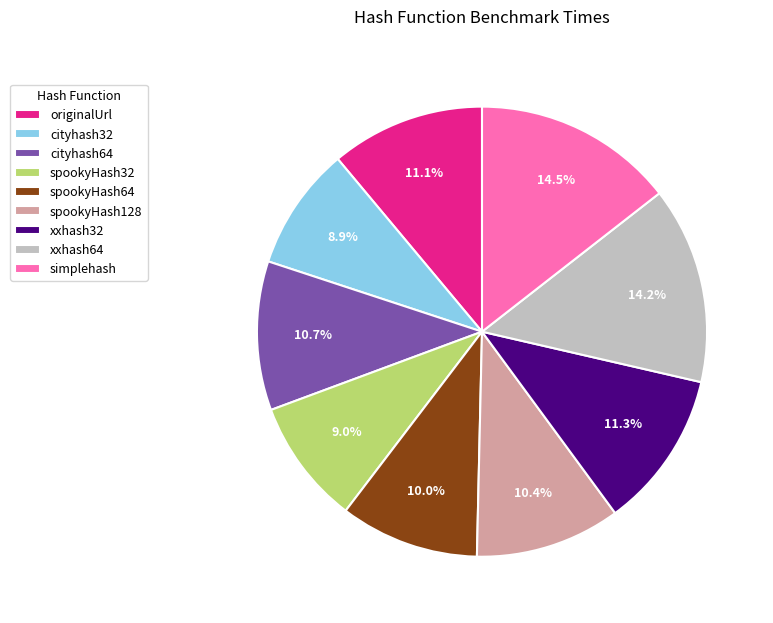

To the nearest percent, what portion does originalUrl represent?

11%